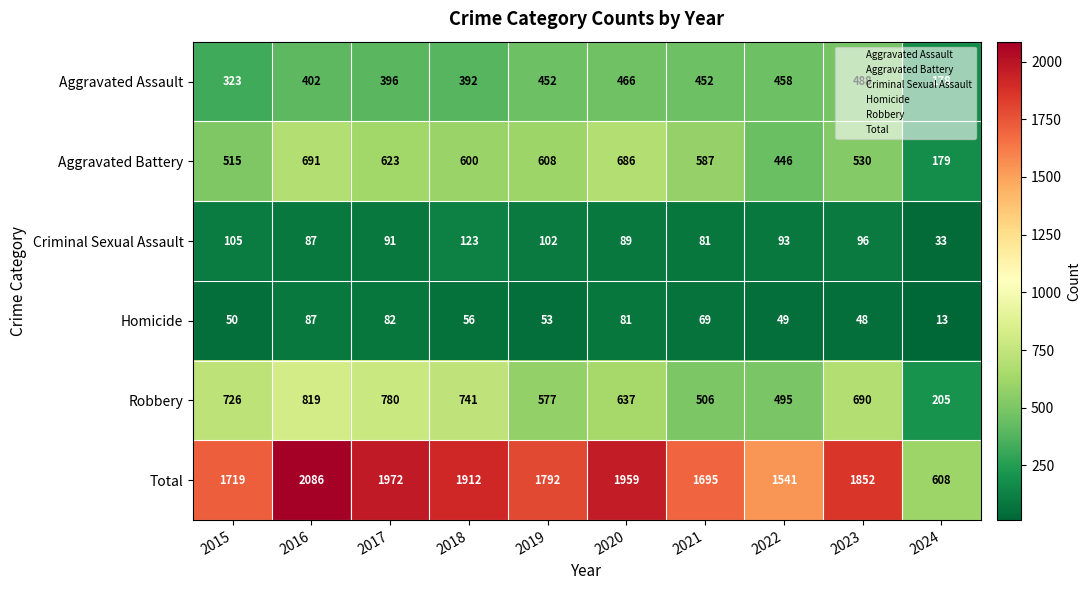

How many series are shown in this chart?

6